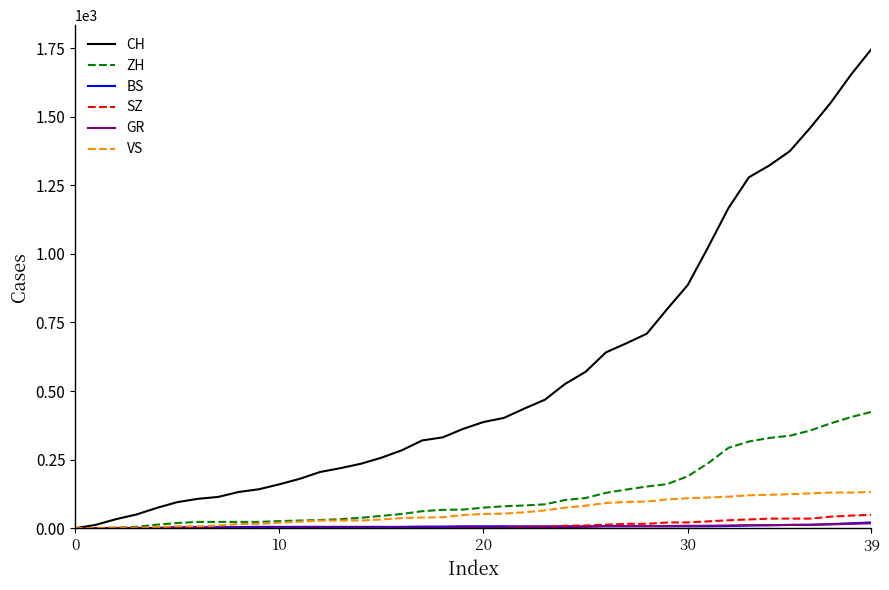

What is the greatest value displayed?

1746